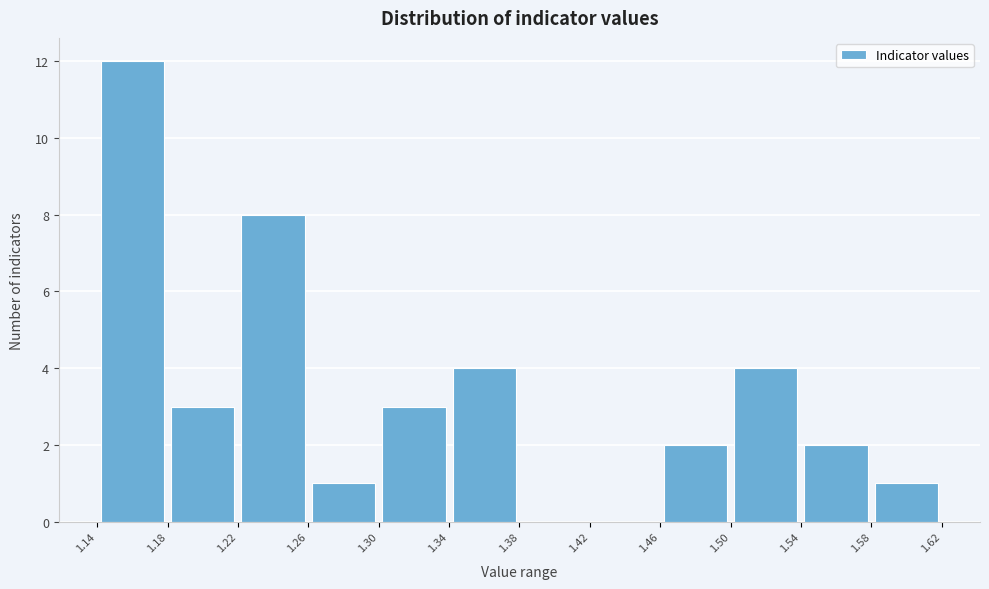

Reading left to right, transcribe this chart: for each bar, give the range it covers on the x-axis and its height. The values are not printed on the chart, so give them approximately, as read against the axis.

1.14 to 1.18: 12
1.18 to 1.22: 3
1.22 to 1.26: 8
1.26 to 1.30: 1
1.30 to 1.34: 3
1.34 to 1.38: 4
1.38 to 1.42: 0
1.42 to 1.46: 0
1.46 to 1.50: 2
1.50 to 1.54: 4
1.54 to 1.58: 2
1.58 to 1.62: 1